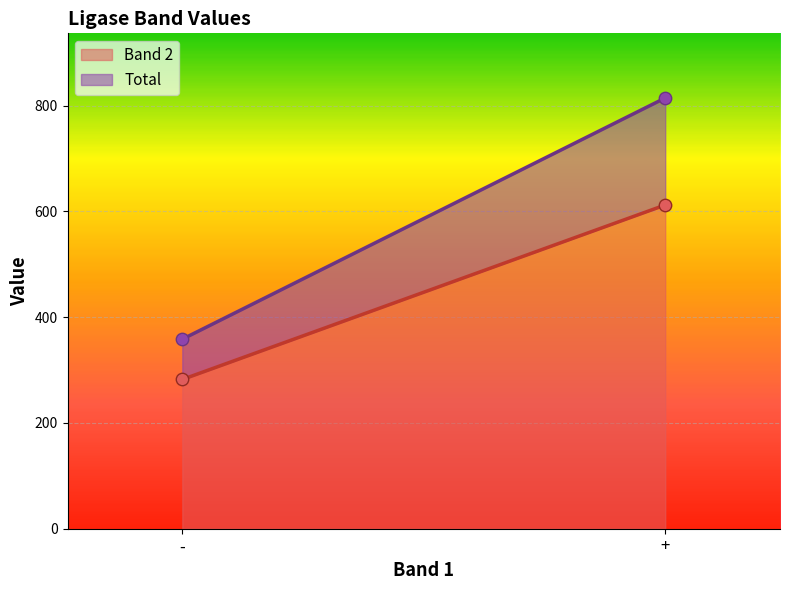

Which series contains the highest Y value?

Total